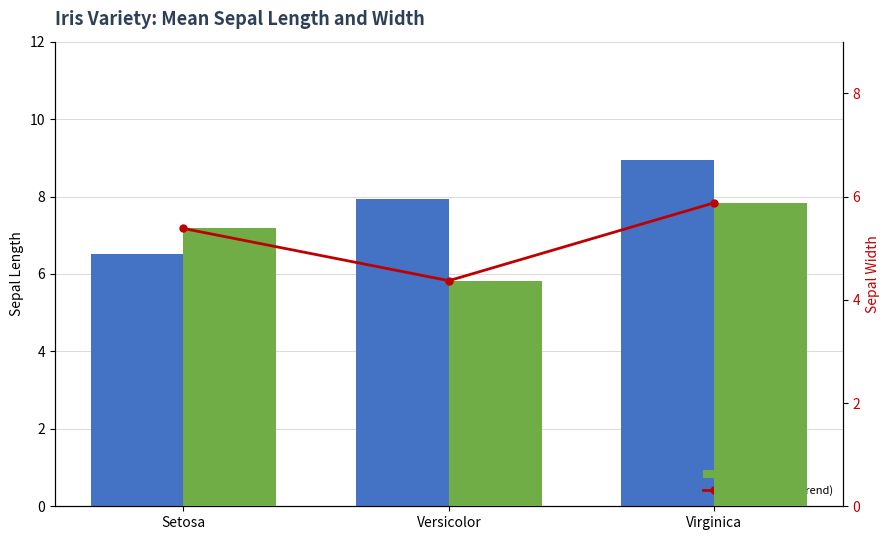

Are the bars horizontal?

No